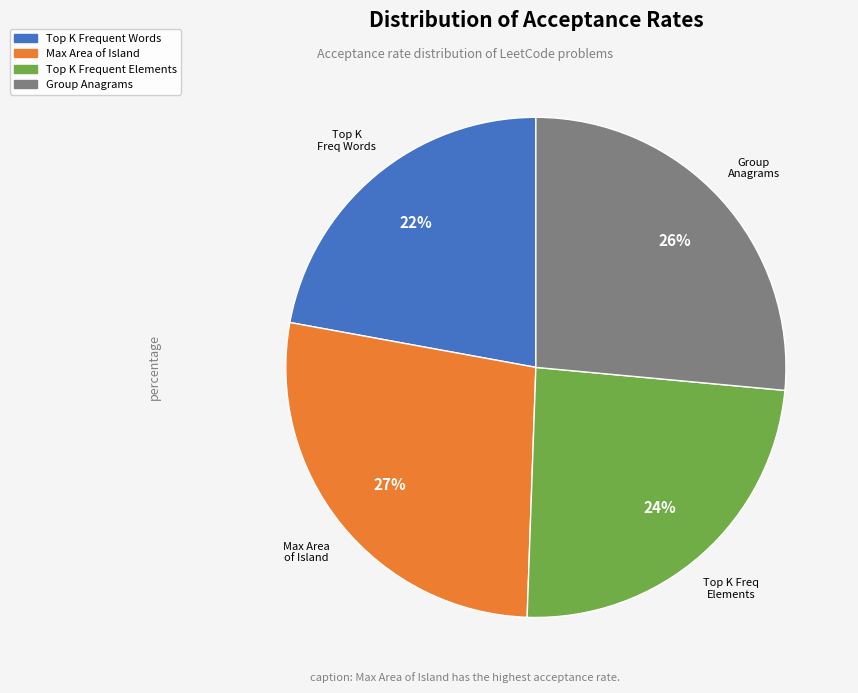

Rank the categories by value from highest to lowest.

Max Area of Island, Group Anagrams, Top K Frequent Elements, Top K Frequent Words